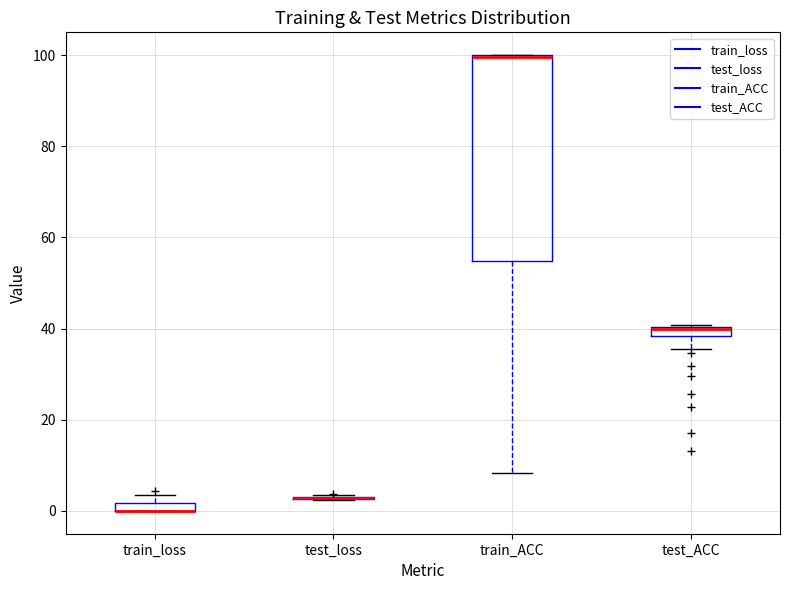

Where does the lower whisker of the box for train_ACC end on the y-axis? The values are not printed on the chart, so give them approximately, as read against the axis.

8